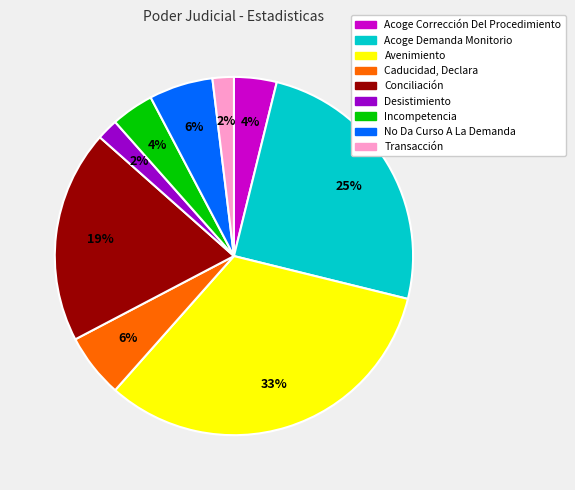

Between Avenimiento and Caducidad, Declara, which is larger?

Avenimiento